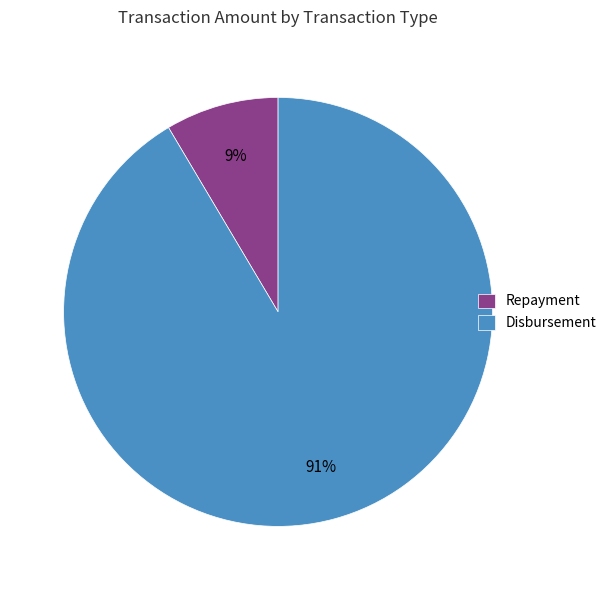

Is there any slice that represents more than half of the pie?

Yes